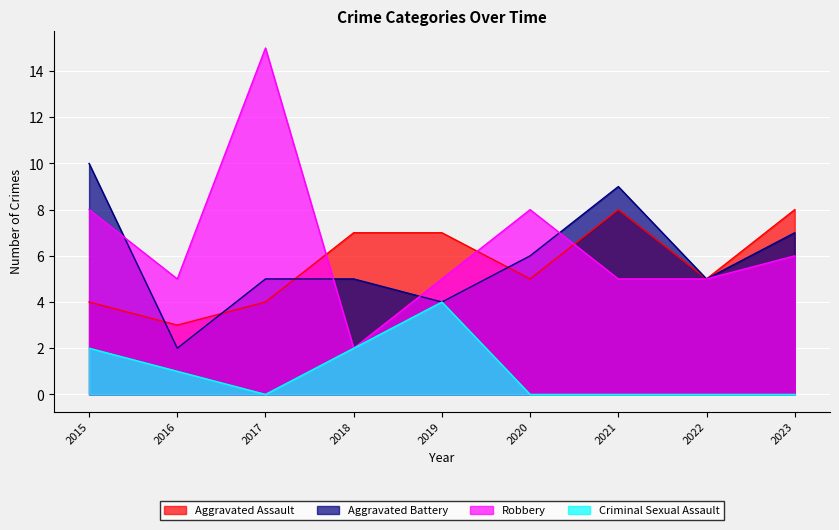

Reading right to left, transcribe all the data shown in this chart.

Aggravated Assault: 8	5	8	5	7	7	4	3	4
Aggravated Battery: 7	5	9	6	4	5	5	2	10
Robbery: 6	5	5	8	5	2	15	5	8
Criminal Sexual Assault: 0	0	0	0	4	2	0	1	2